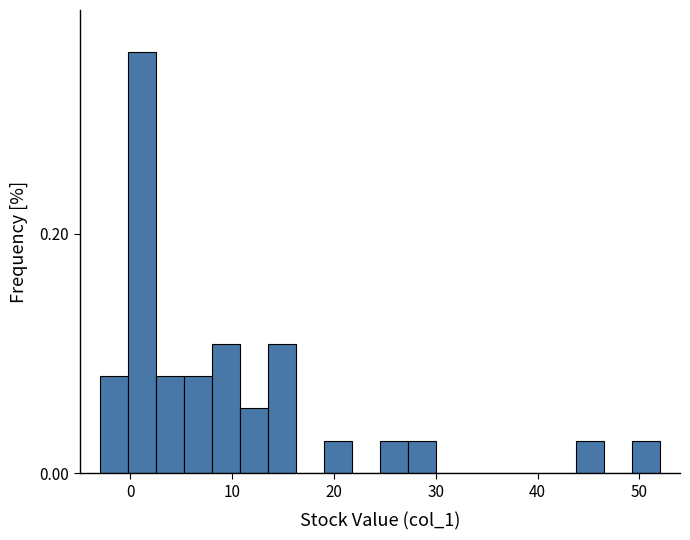

Around what value on the x-axis is the tallest bar? Give the approximate position of its centre, as read against the axis.

1